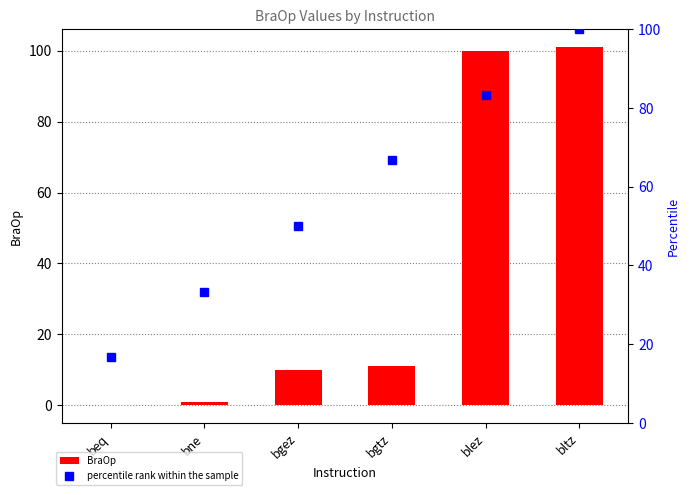

How many groups of bars are there?

6